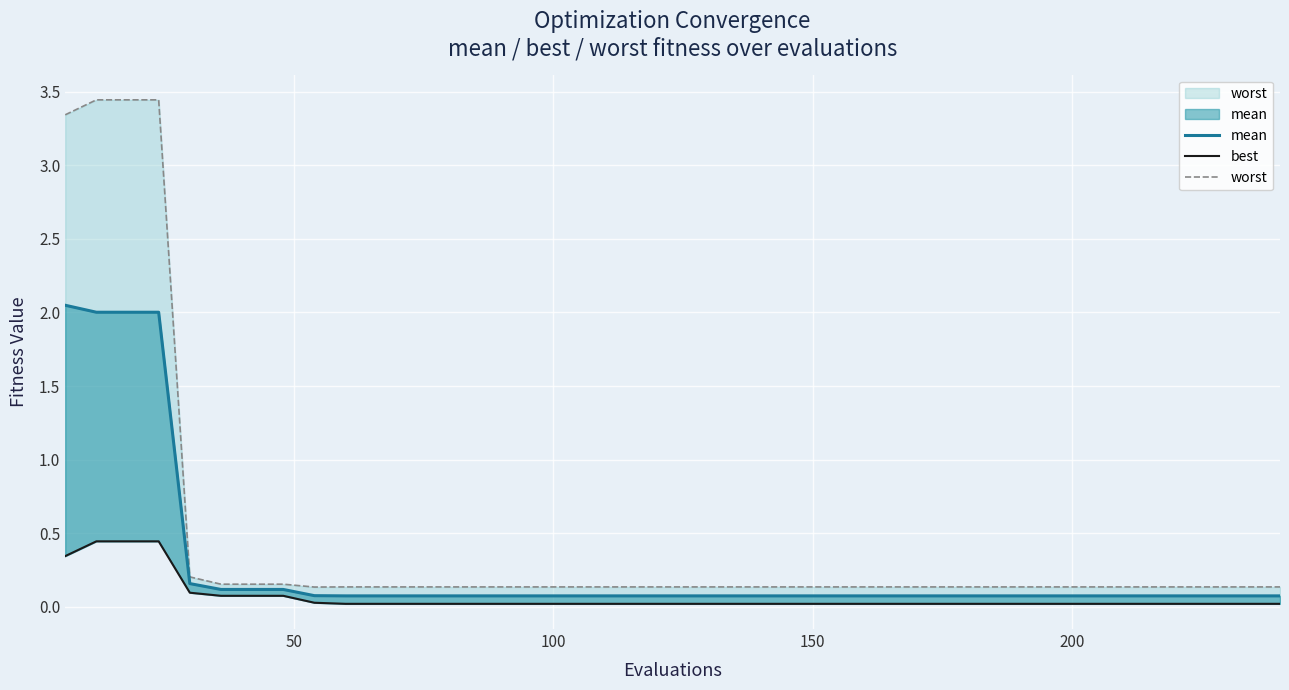

What is the maximum value shown in the chart?

3.4